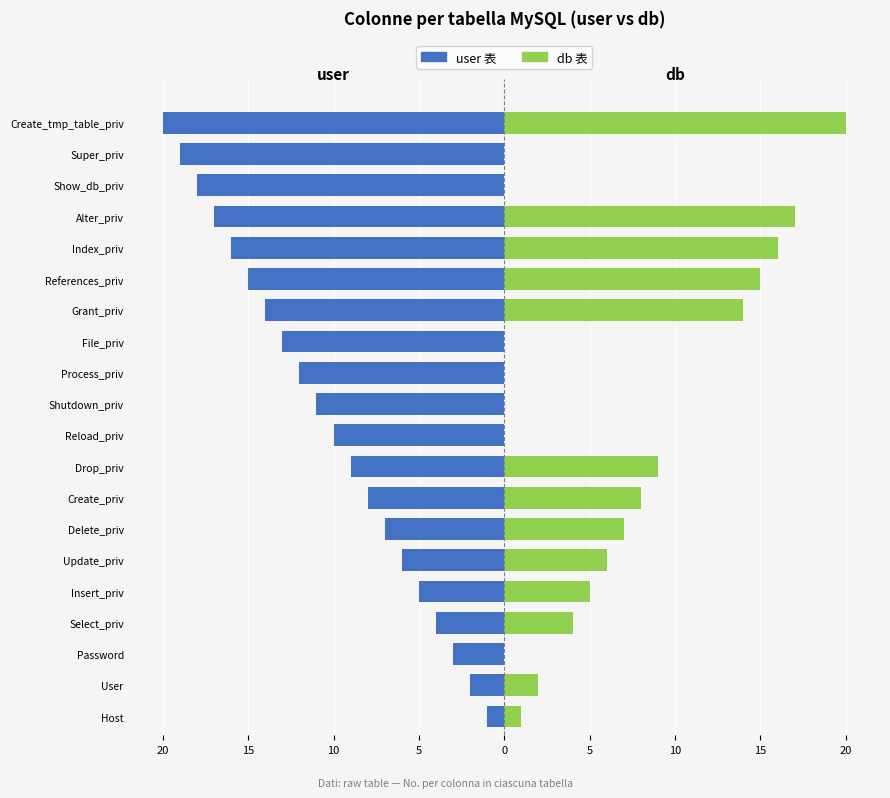

Which series changed the most between Select_priv and Create_tmp_table_priv?

user